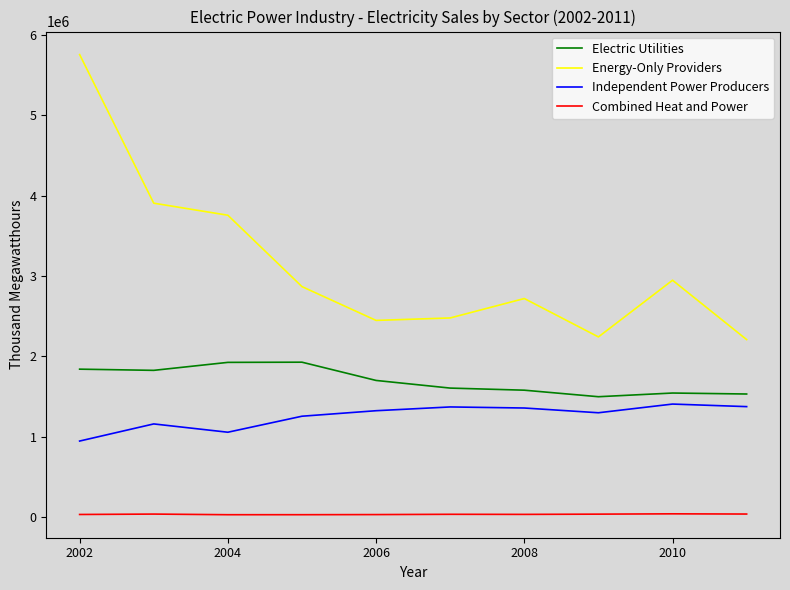

True or false: Independent Power Producers and Combined Heat and Power intersect in this chart.

False